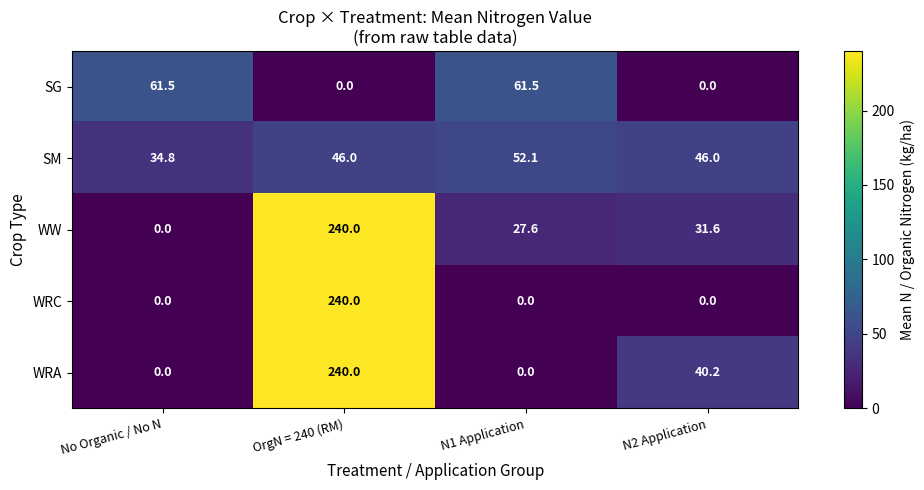

Which label corresponds to the largest value in the chart?

OrgN = 240 (RM)